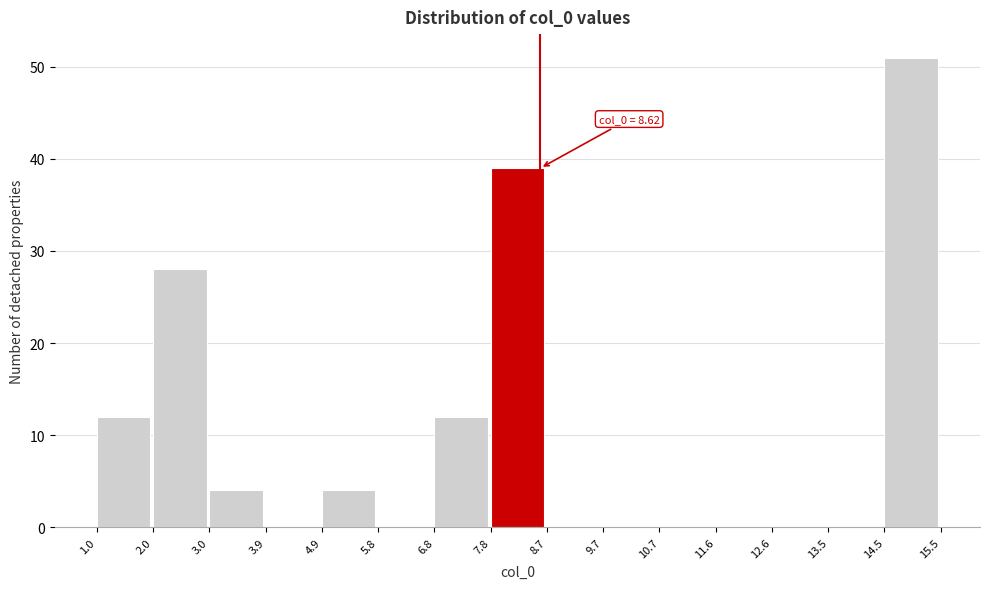

Which range on the x-axis has the tallest bar?

14.5 to 15.5